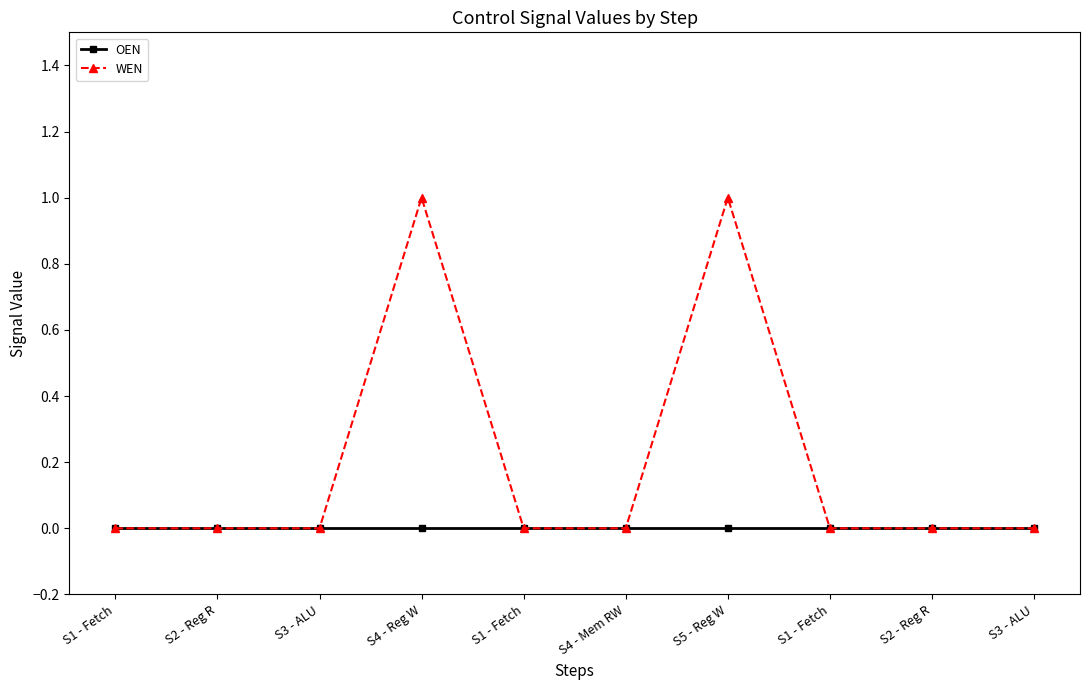

How many lines are shown in the chart?

2